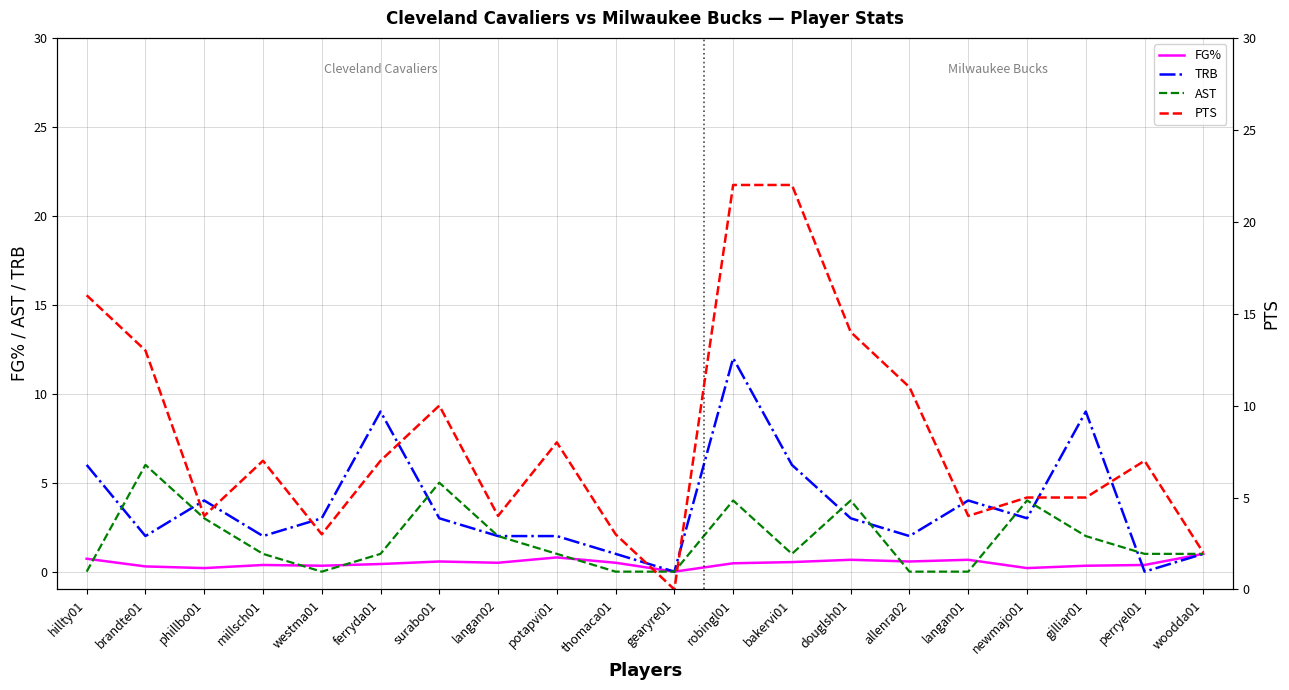

At which category is the sum across all series the highest?

robingl01